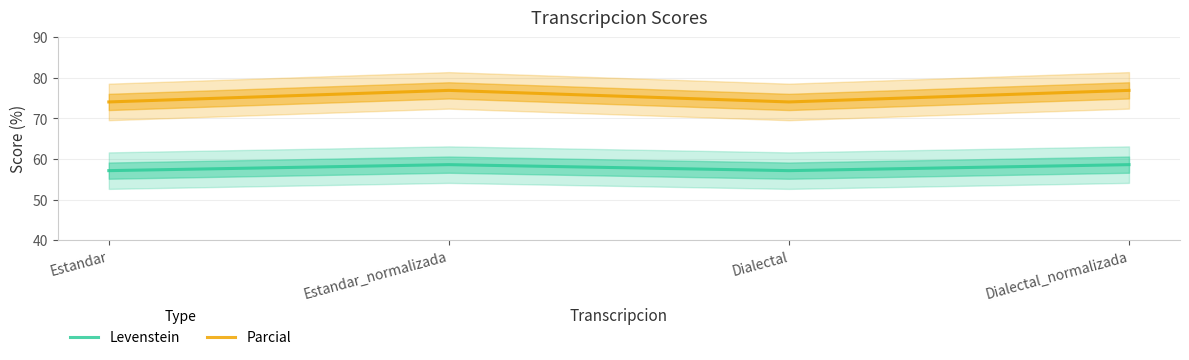

At how many categories does at least one series exceed 60?

4